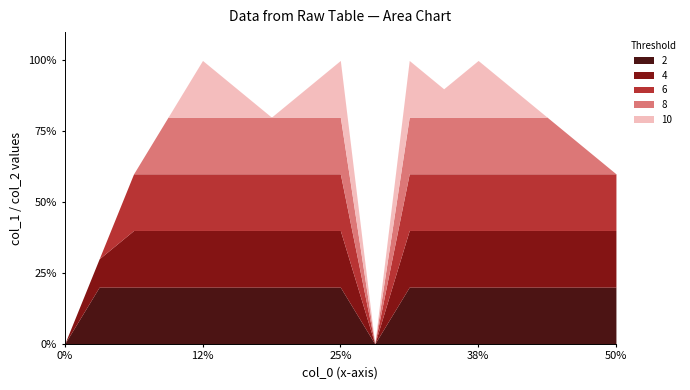

True or false: col_1 and col_2 intersect in this chart.

False